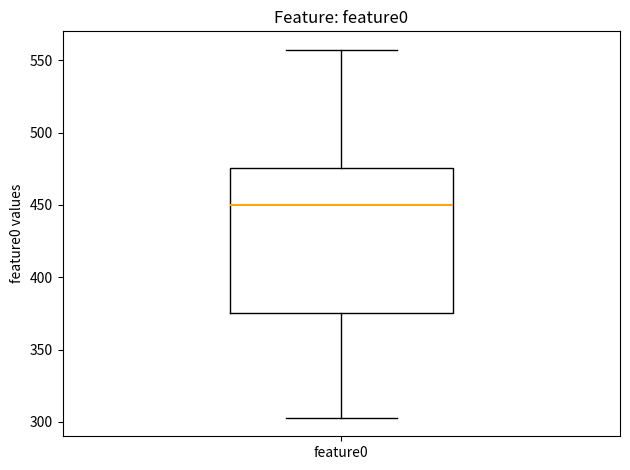

Read this box plot against the y-axis: the position of the median line, the range covered by the box, and the ends of both whiskers. The values are not printed on the chart, so give them approximately, as read against the axis.

median 450, box 375 to 475, whiskers 305 to 555